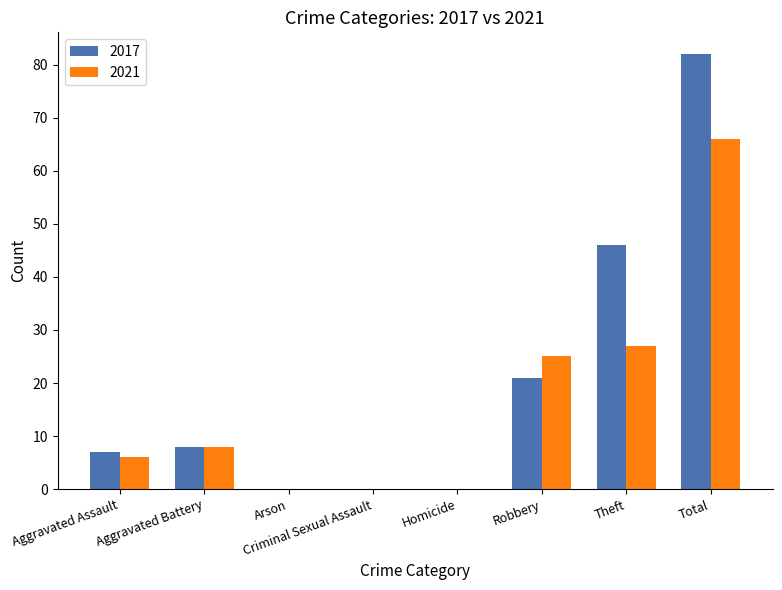

What are all the series names shown in the legend?

2017, 2021